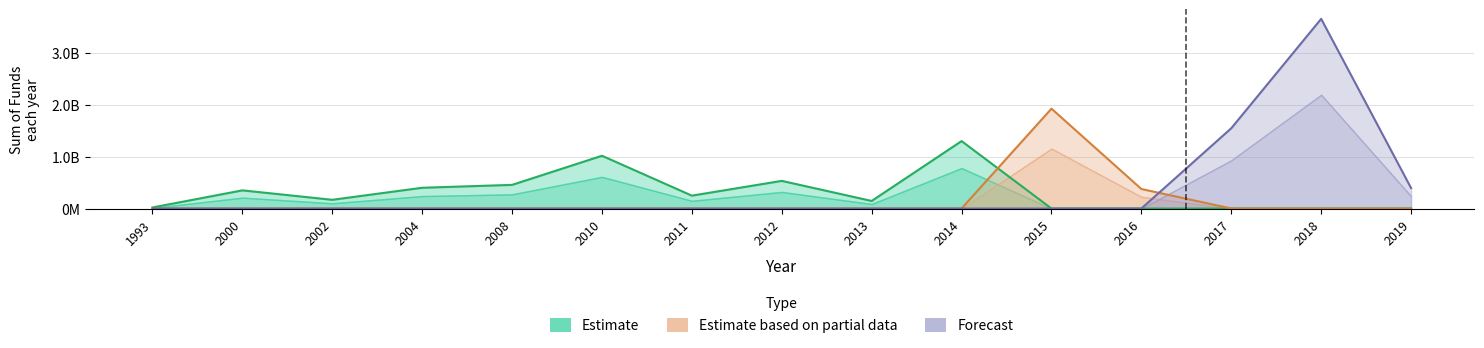

How many values in Estimate are above zero?

10